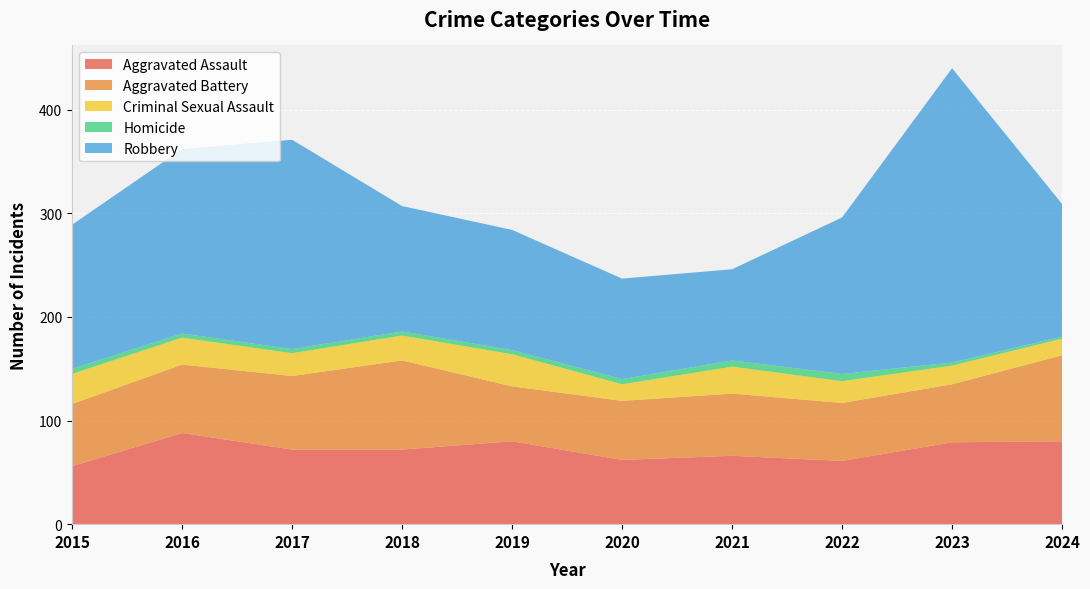

Reading left to right, what are all the values shown in this chart?

Aggravated Assault: 56	88	72	72	80	62	66	61	79	80
Aggravated Battery: 60	66	71	86	53	57	60	56	56	83
Criminal Sexual Assault: 29	26	22	24	31	16	26	21	18	16
Homicide: 5	4	4	4	4	5	6	7	3	2
Robbery: 139	178	202	121	116	97	88	151	284	128